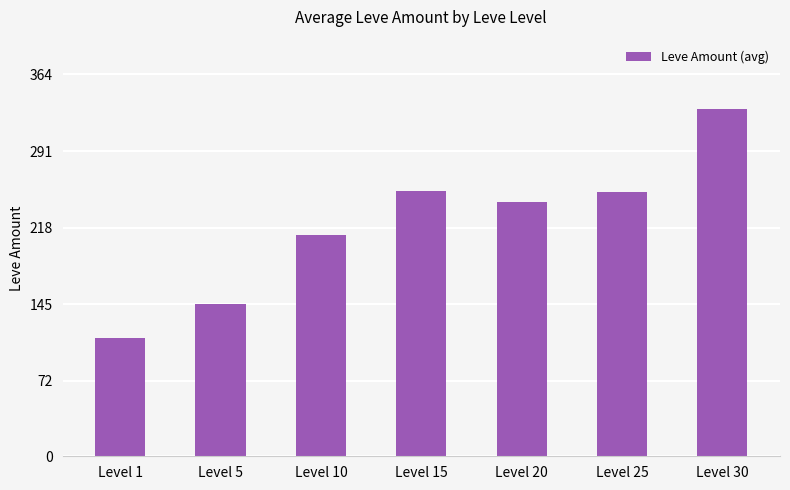

Which has a higher value, Level 15 or Level 1?

Level 15